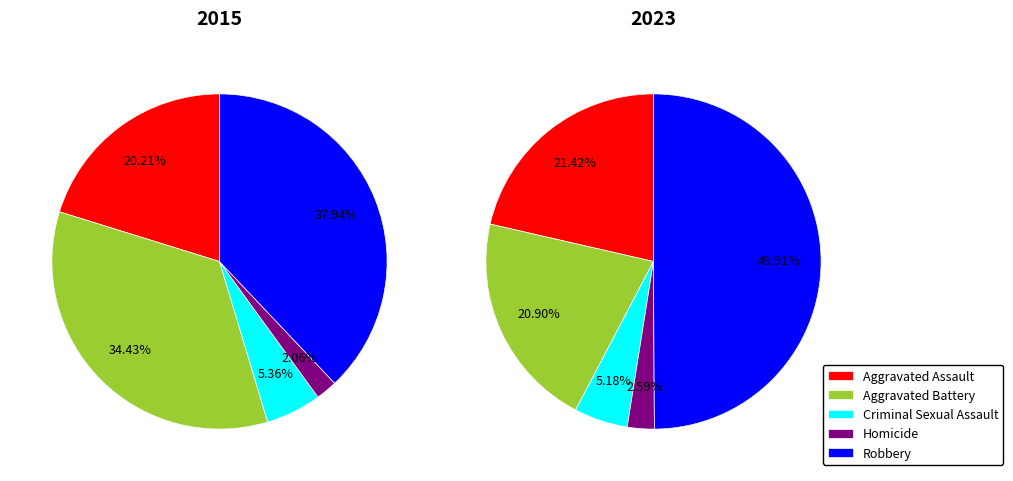

Which slice is the largest?

Robbery